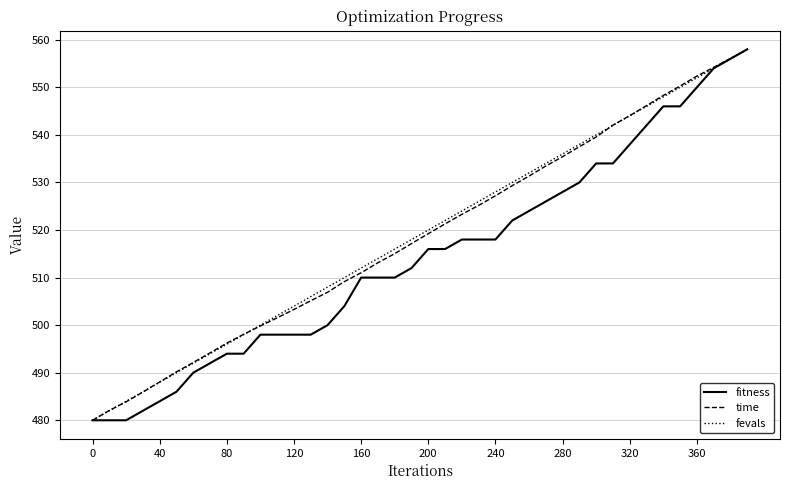

What is the average value of the time series?

518.7